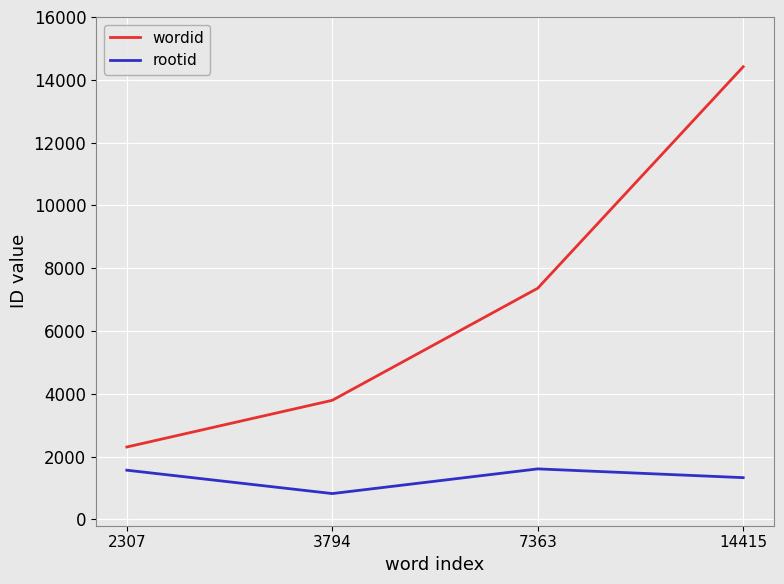

Is the value of rootid at 7363 greater than the value of wordid at 14415?

No